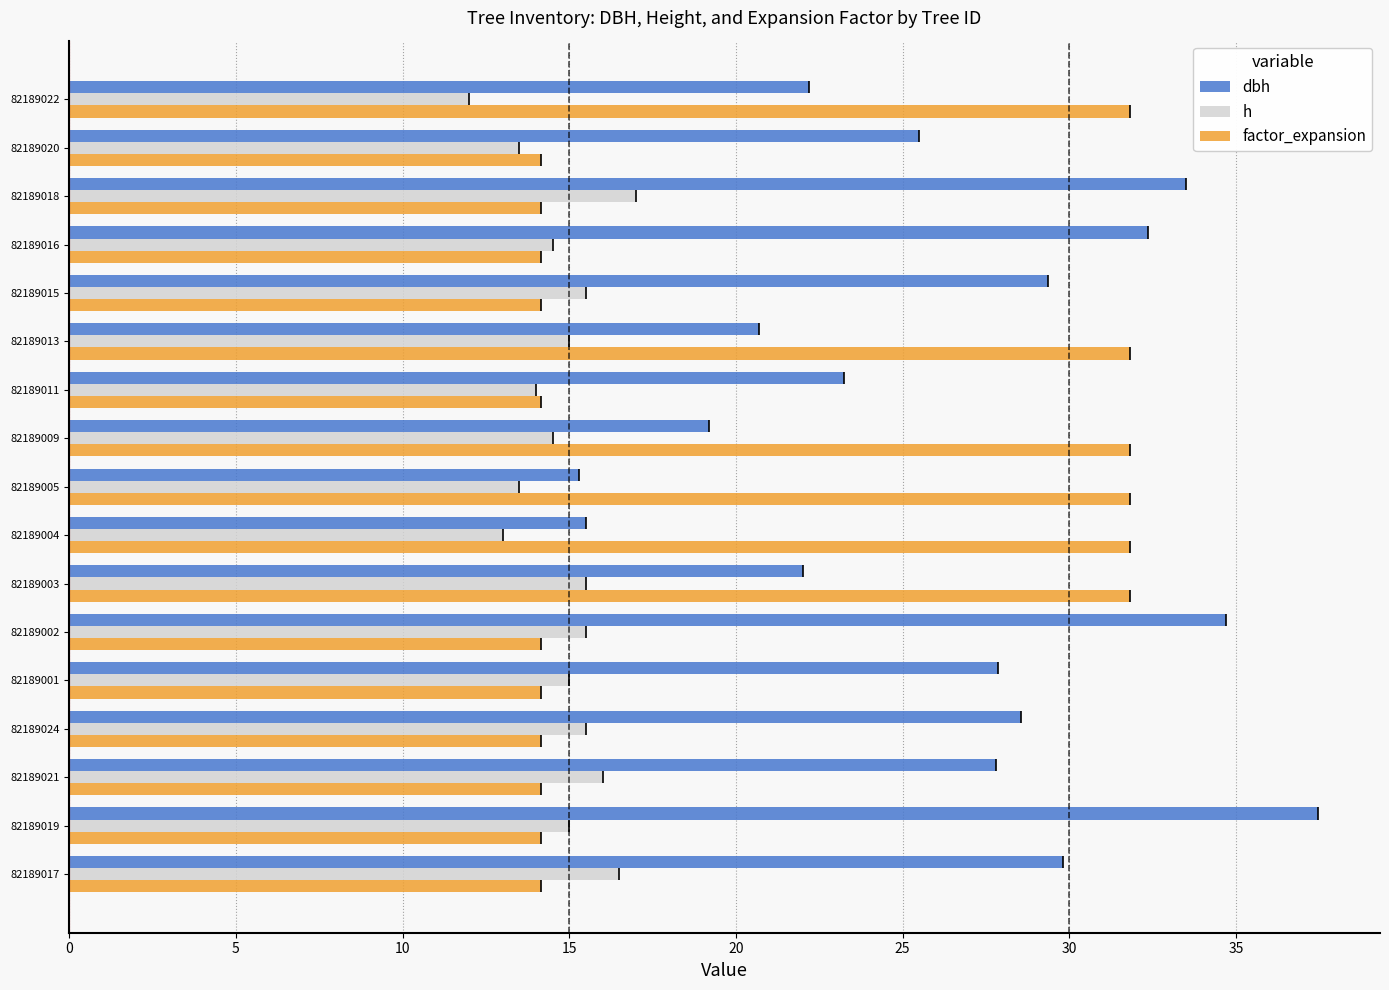

Is the value of dbh at 82189024 greater than the value of h at 82189015?

Yes